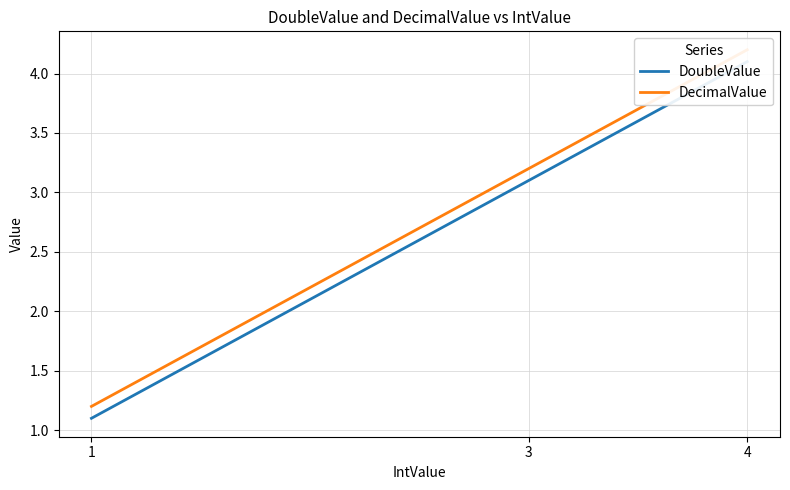

What is the smallest value displayed?

1.1